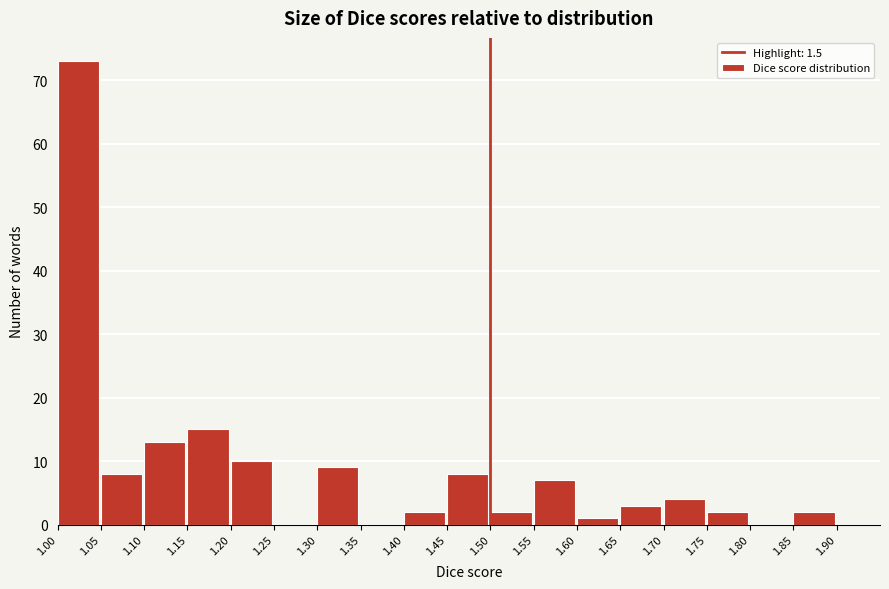

Which range on the x-axis has the tallest bar?

1.00 to 1.05